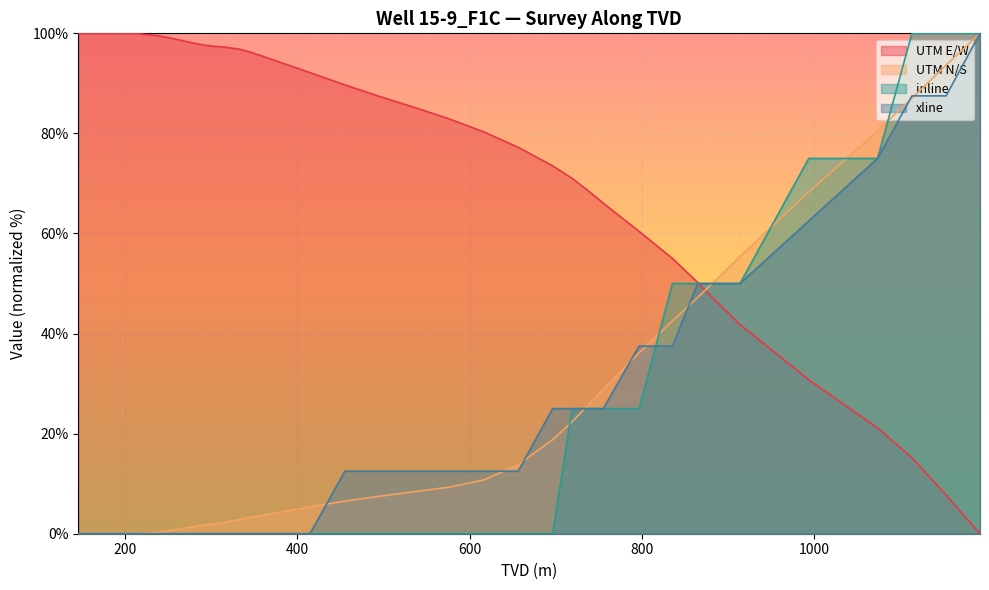

What is the difference between the maximum and minimum values in the xline series?

100.0